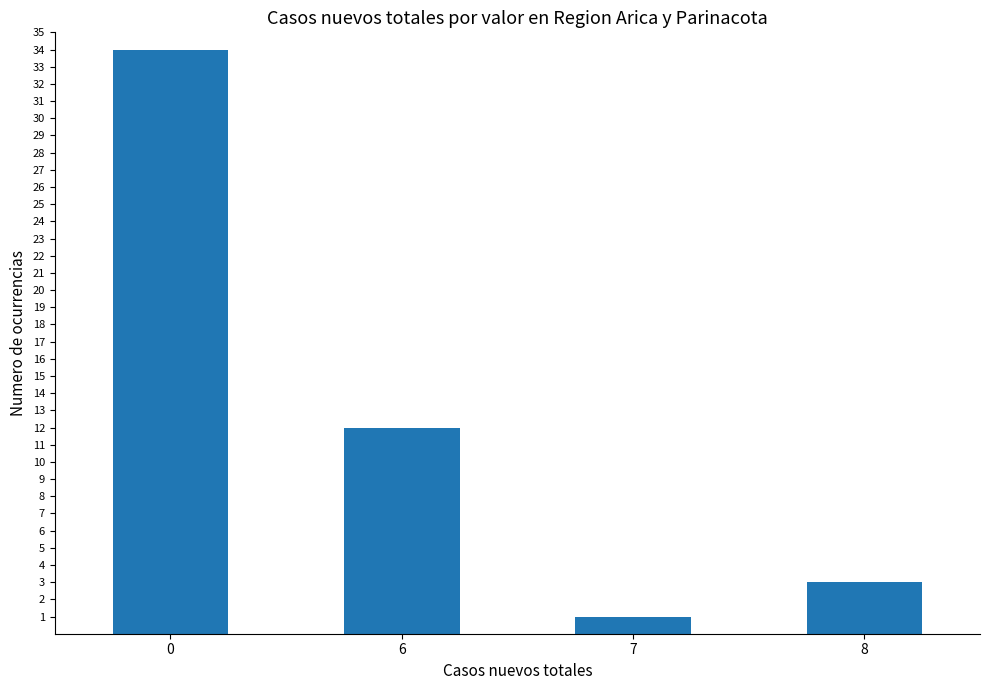

Are the bars horizontal?

No